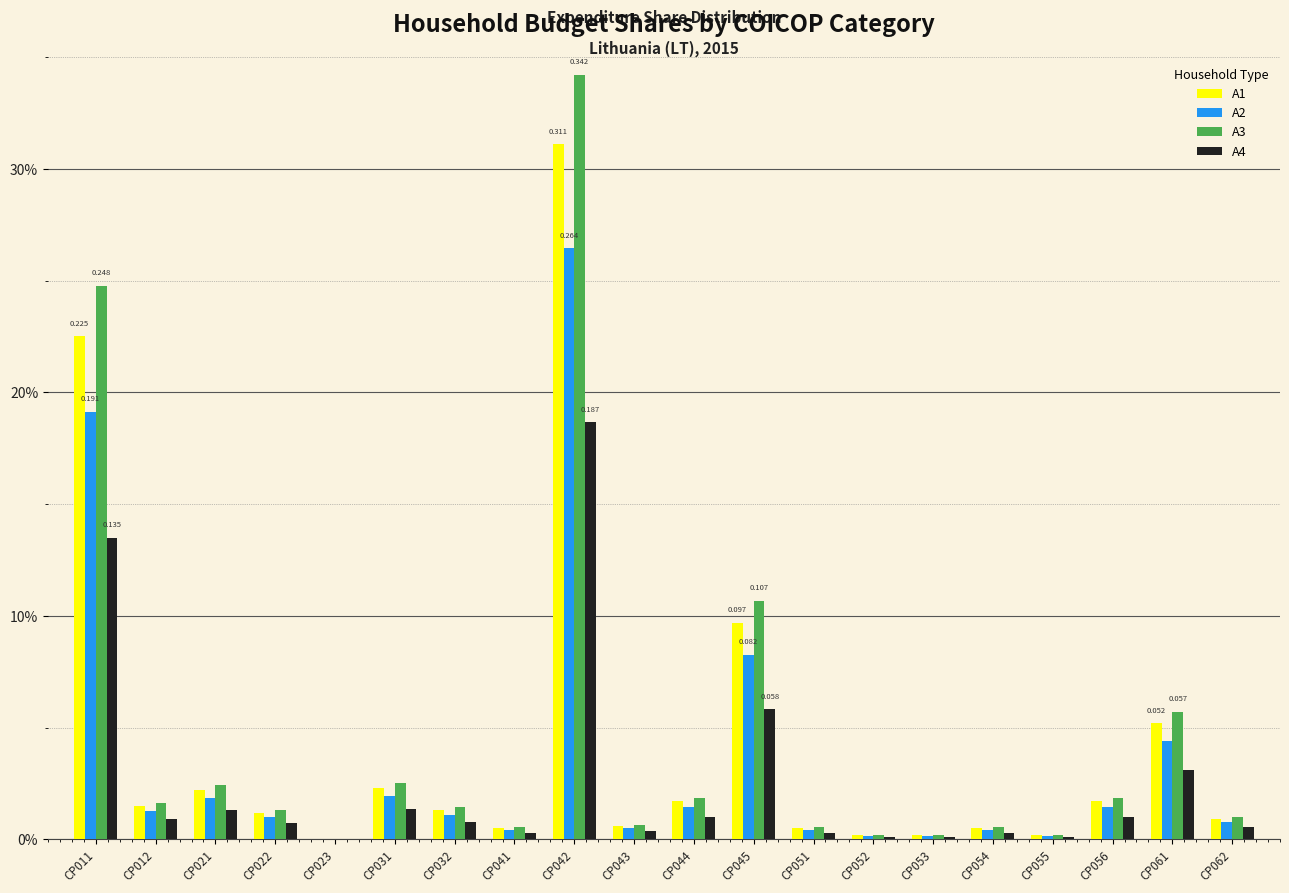

What is the value of the A1 bar at the 12th from the left?

0.1